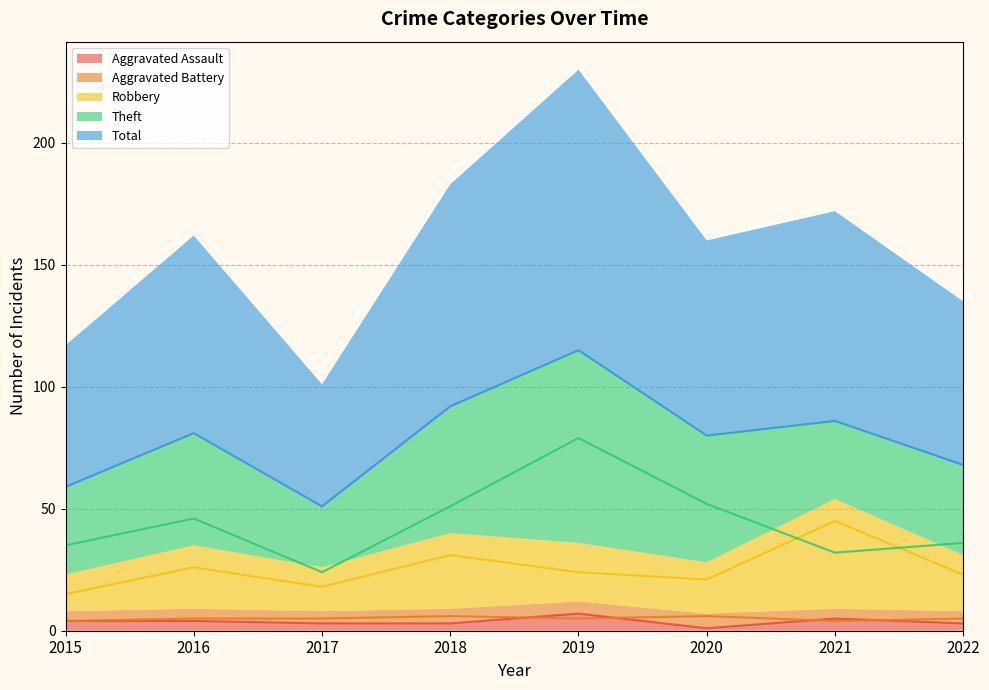

Reading left to right, extract all data points from this chart.

Aggravated Assault: 2015=4	2016=4	2017=3	2018=3	2019=7	2020=1	2021=5	2022=3
Aggravated Battery: 2015=4	2016=5	2017=5	2018=6	2019=5	2020=6	2021=4	2022=5
Robbery: 2015=15	2016=26	2017=18	2018=31	2019=24	2020=21	2021=45	2022=23
Theft: 2015=35	2016=46	2017=24	2018=51	2019=79	2020=52	2021=32	2022=36
Total: 2015=59	2016=81	2017=51	2018=92	2019=115	2020=80	2021=86	2022=68